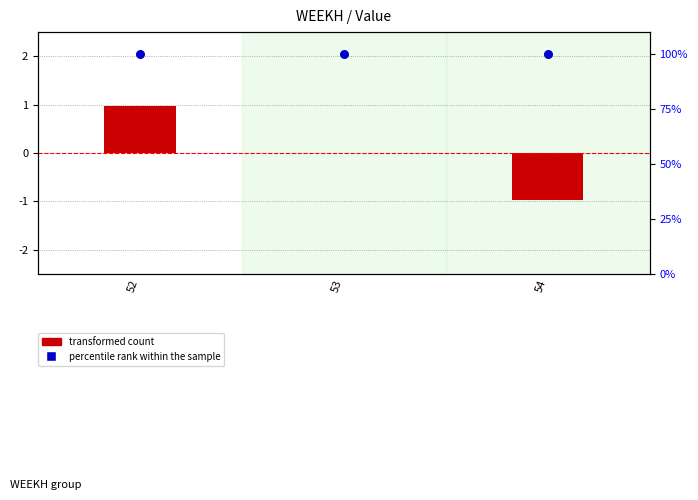

At how many categories does at least one series exceed 84?

3